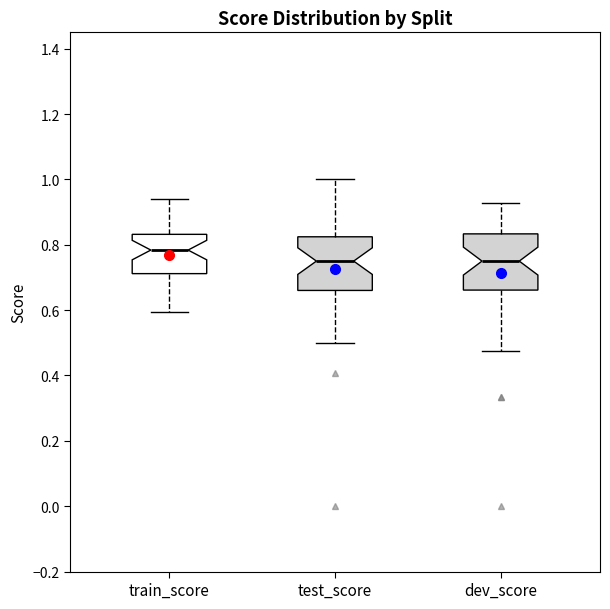

Reading left to right, read every box against the y-axis: the position of its median line, the range the box covers, and the ends of its whiskers. The values are not printed on the chart, so give them approximately, as read against the axis.

train_score: median 0.78, box 0.72 to 0.84, whiskers 0.60 to 0.94
test_score: median 0.76, box 0.66 to 0.82, whiskers 0.50 to 1.00
dev_score: median 0.76, box 0.66 to 0.84, whiskers 0.48 to 0.92